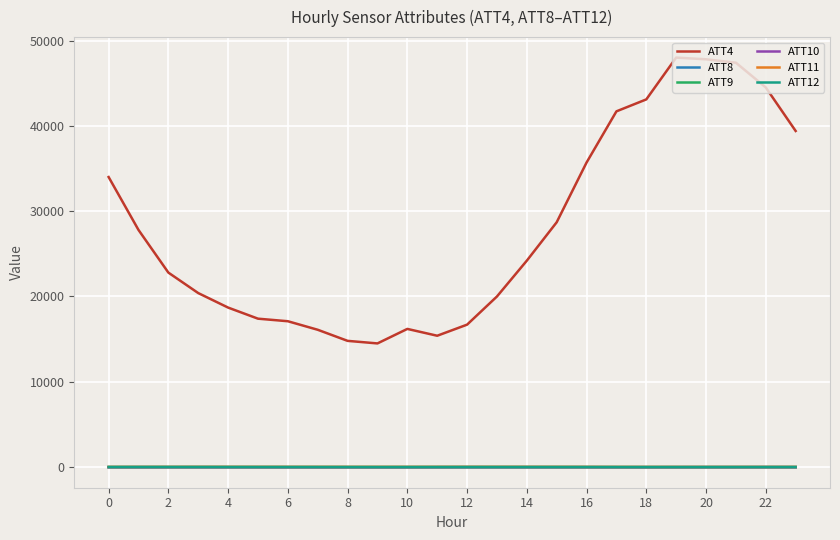

True or false: ATT11 and ATT4 cross at least once.

False